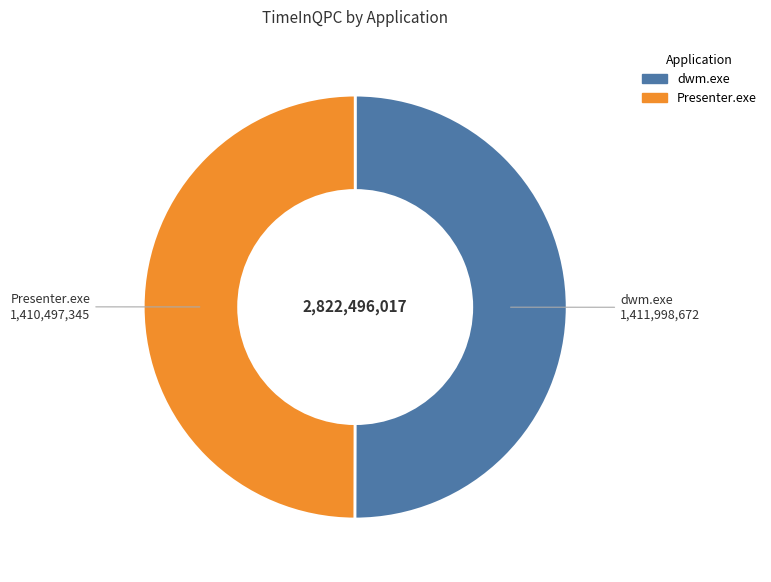

The Presenter.exe slice represents 56% of the pie. True or false?

False